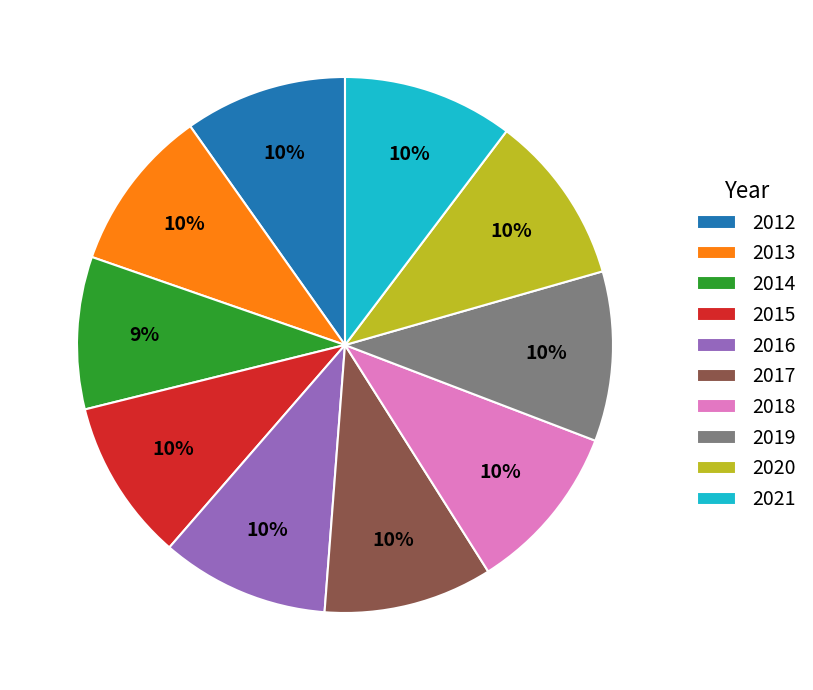

True or false: 2014 accounts for 1% of the total.

False